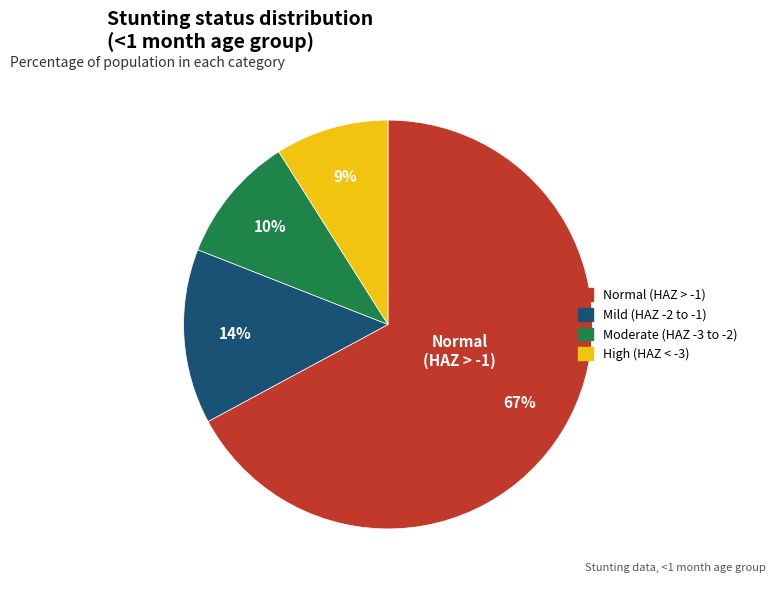

Does any single category account for the majority?

Yes